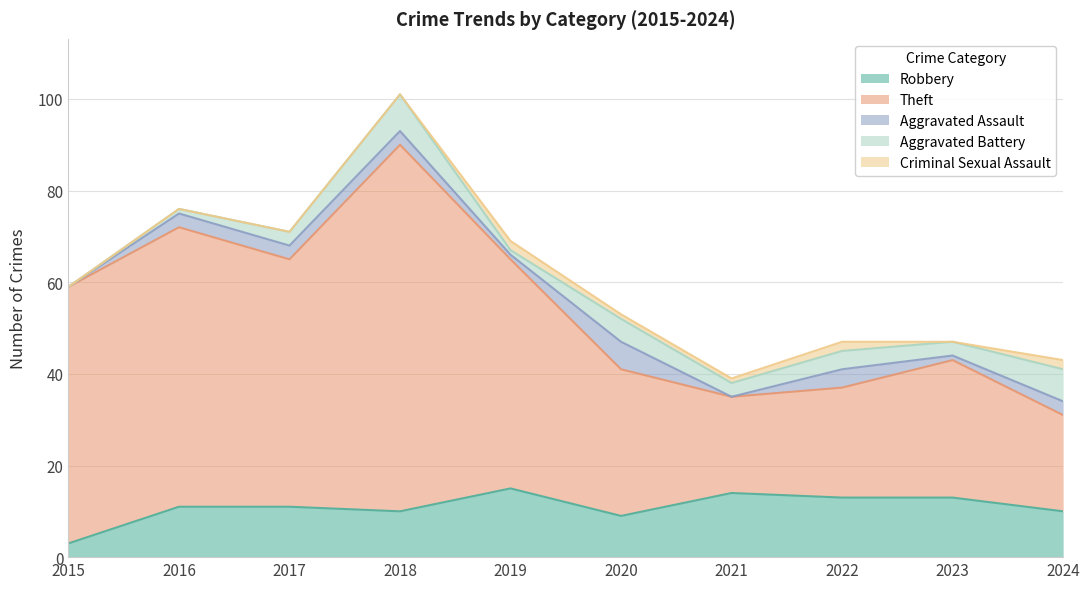

Between 2018 and 2020, which series saw the biggest shift?

Theft